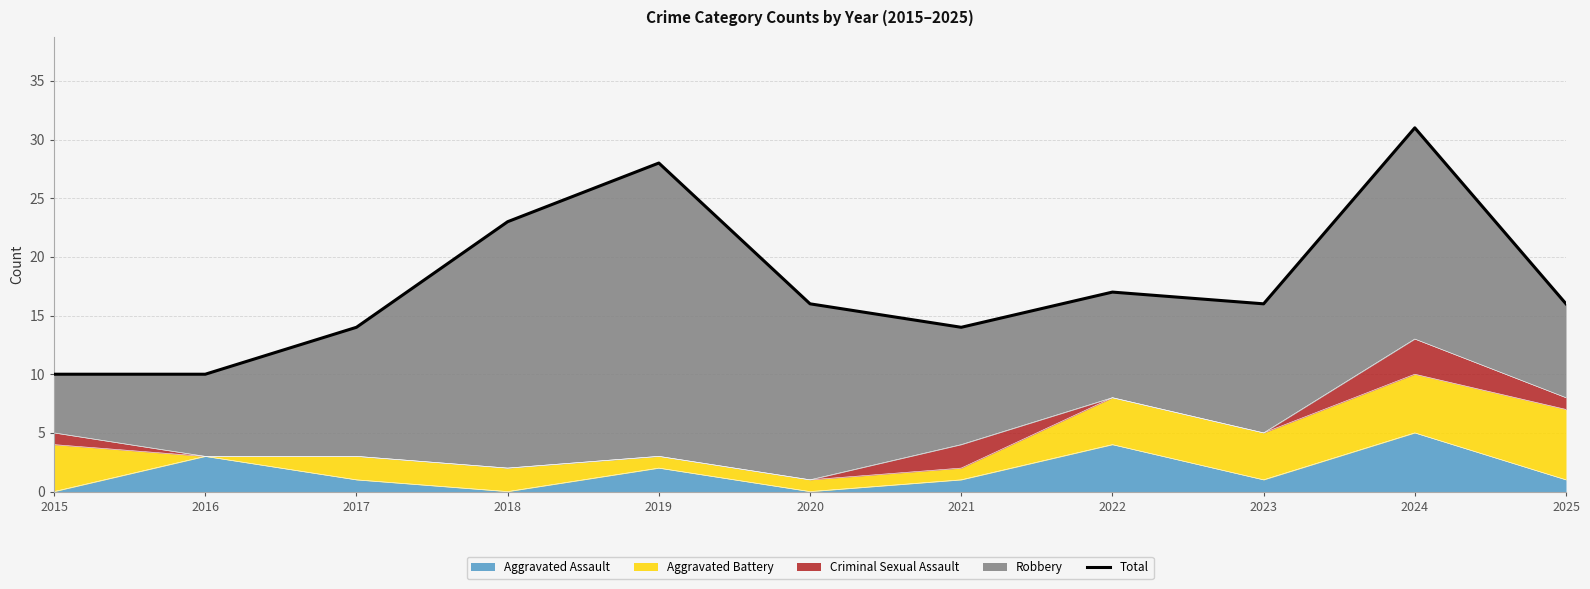

What is the difference between the second highest and minimum values?

18